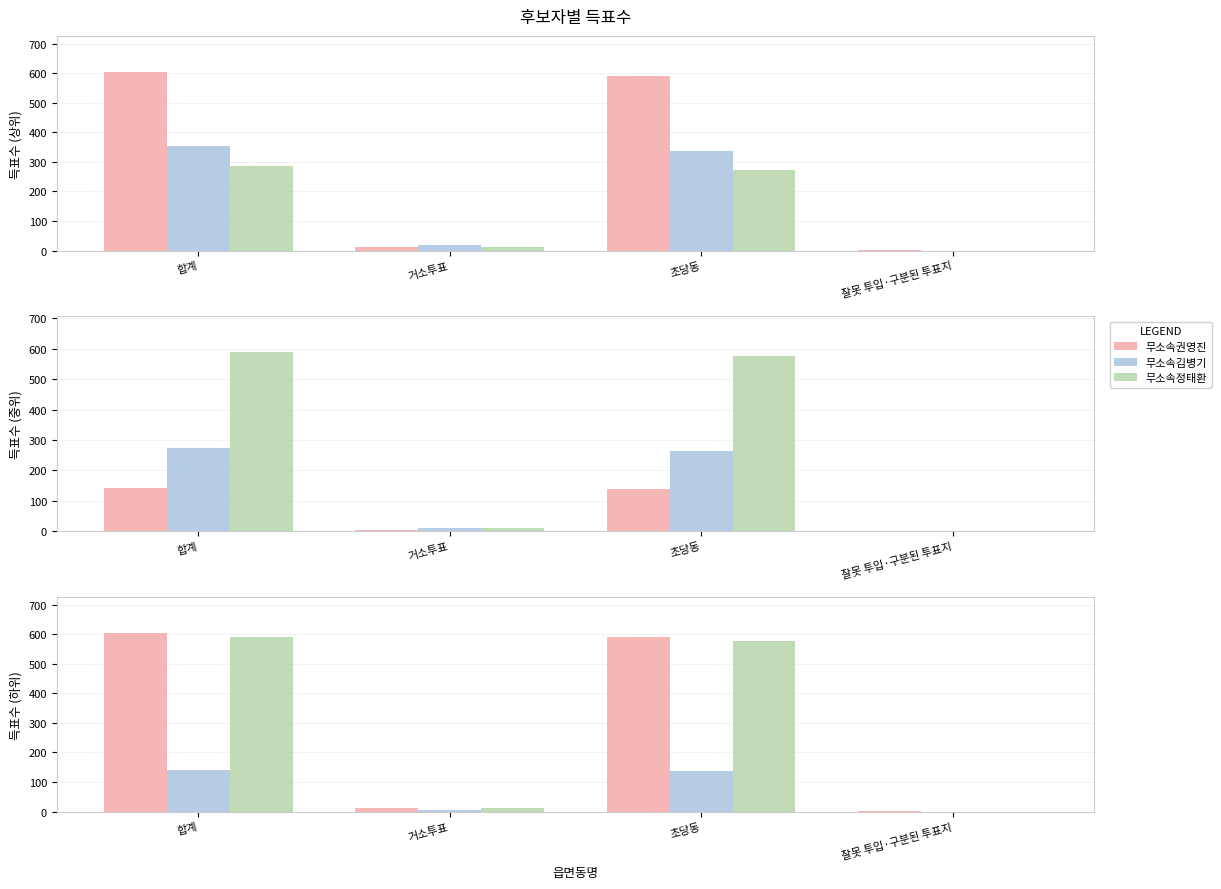

What is the label of the 2nd bar from the left?

거소투표